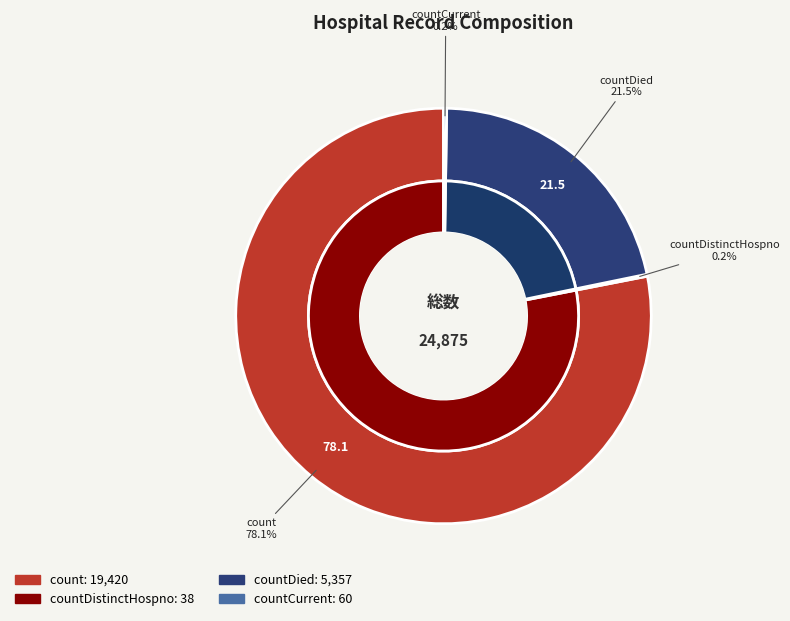

What is the change in value from countDistinctHospno to countDied?

+5319